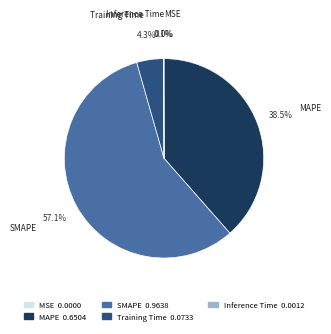

Combined, do SMAPE and MAPE account for over 50%?

Yes